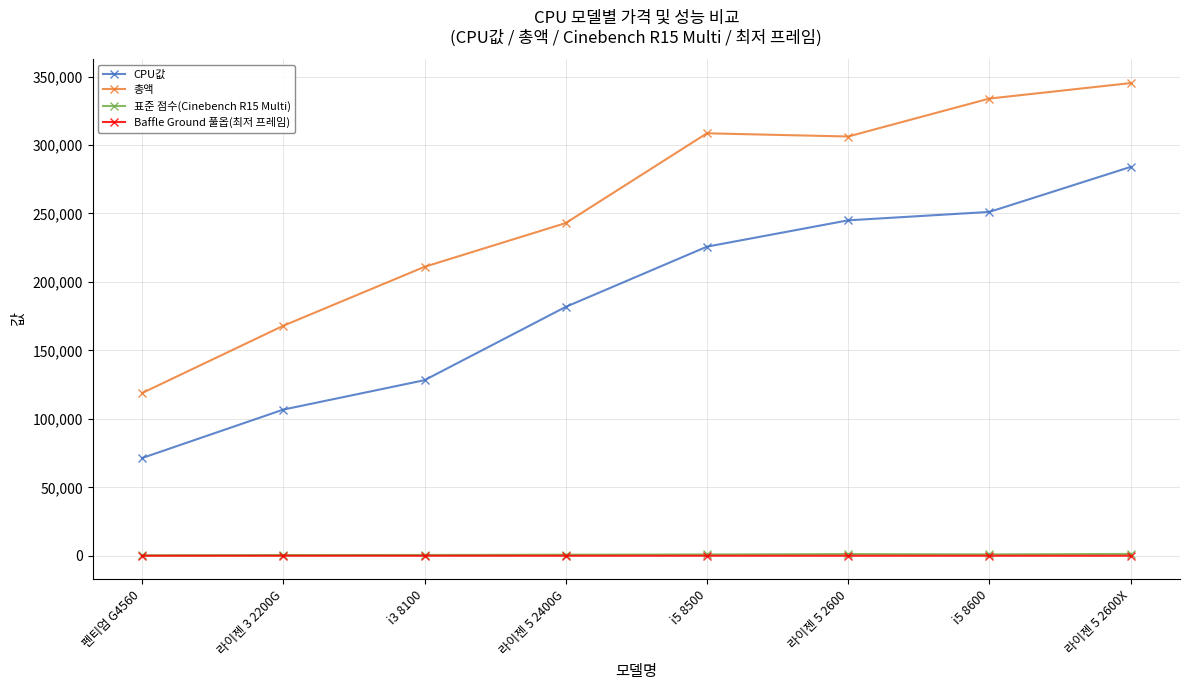

True or false: CPU값 has more than 0 points higher than both neighbors.

False